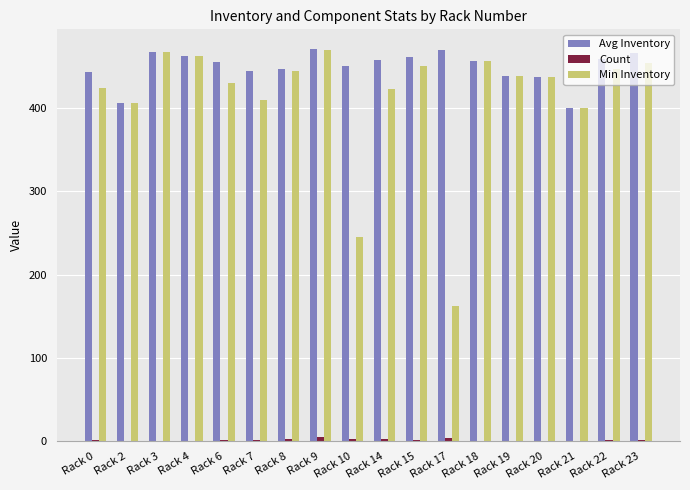

How many groups of bars are there?

18